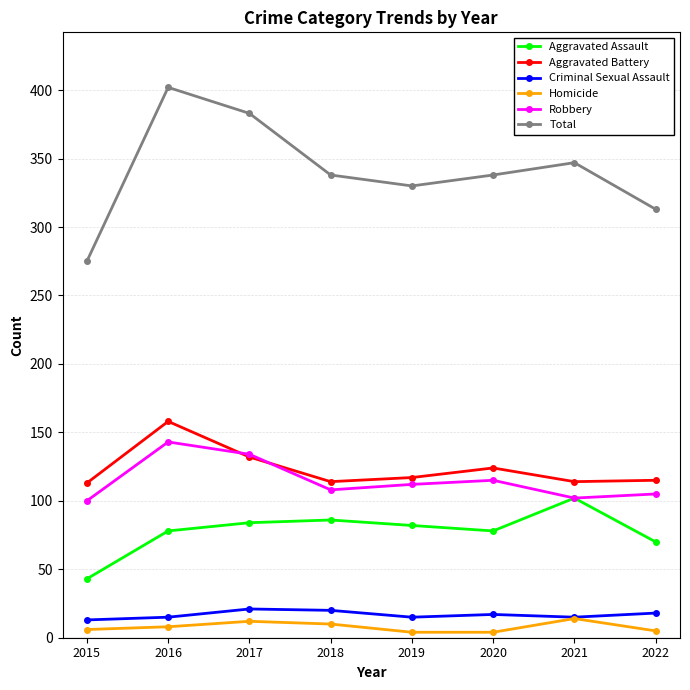

At which label does Aggravated Assault first exceed 82?

2017